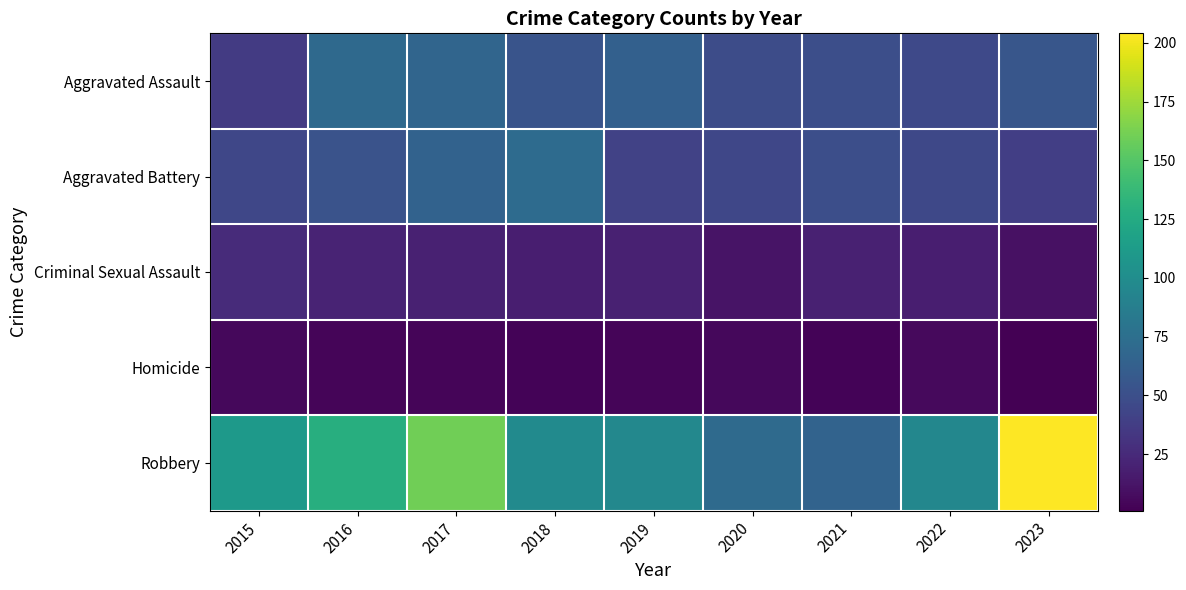

What is the maximum value shown in the chart?

204